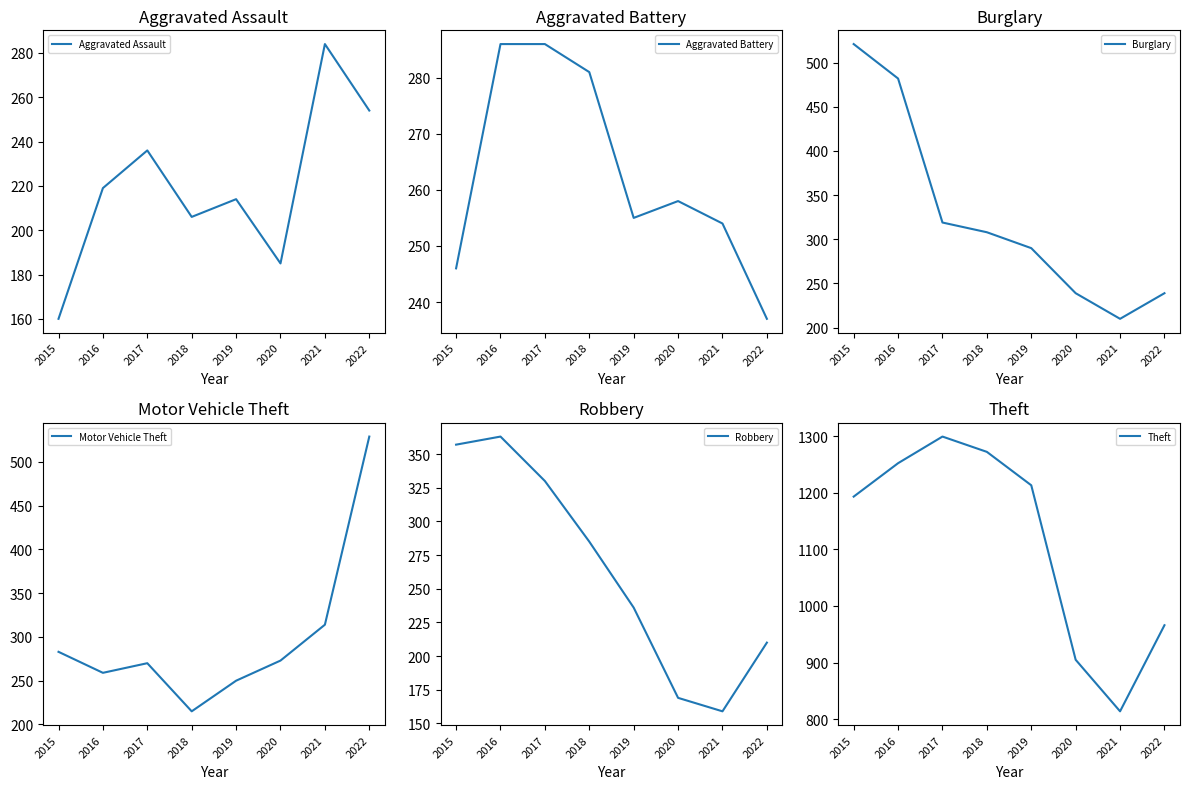

True or false: Robbery and Theft intersect in this chart.

False